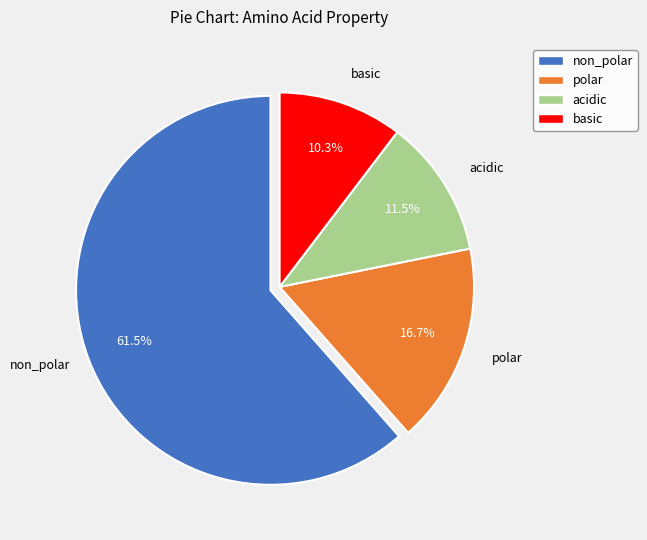

What is the majority slice?

non_polar